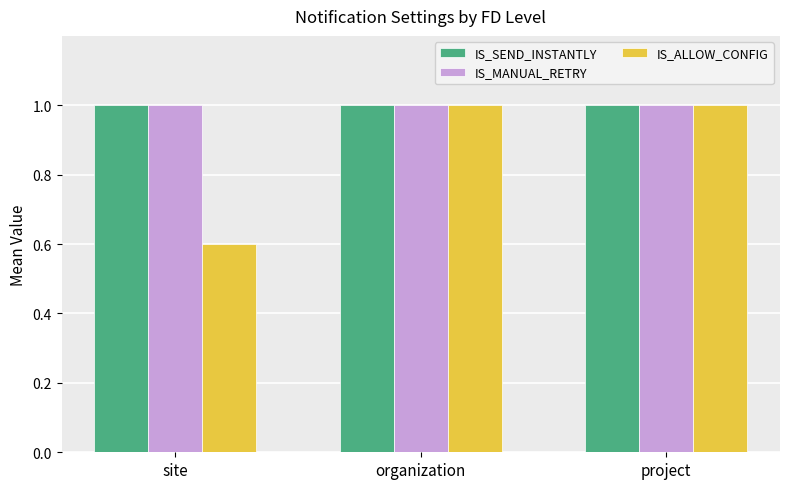

What is the average value of the IS_SEND_INSTANTLY series?

1.0